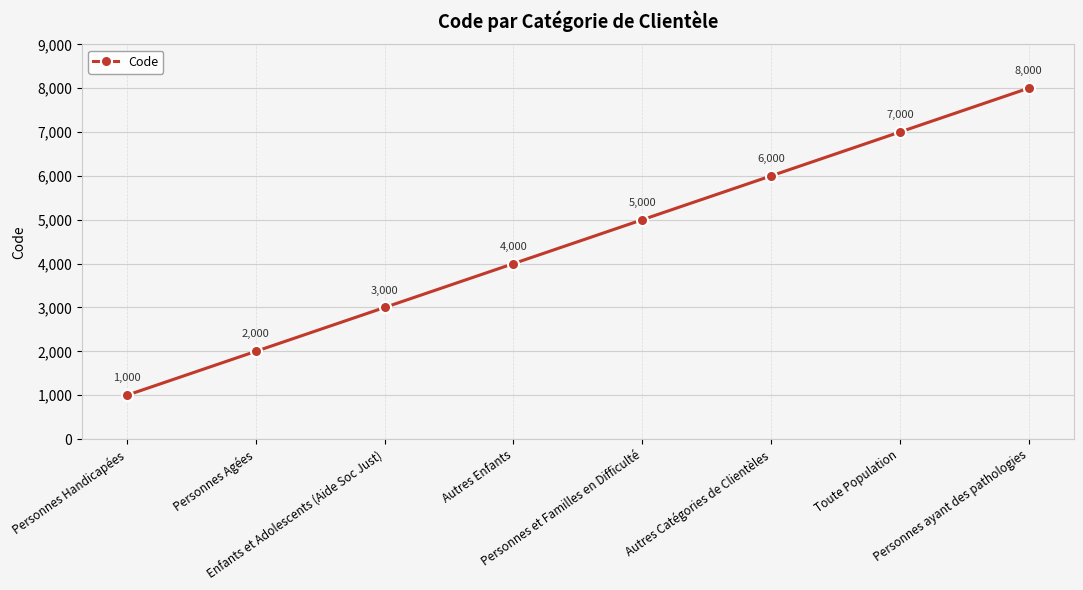

What position from the right is Personnes Agées?

7